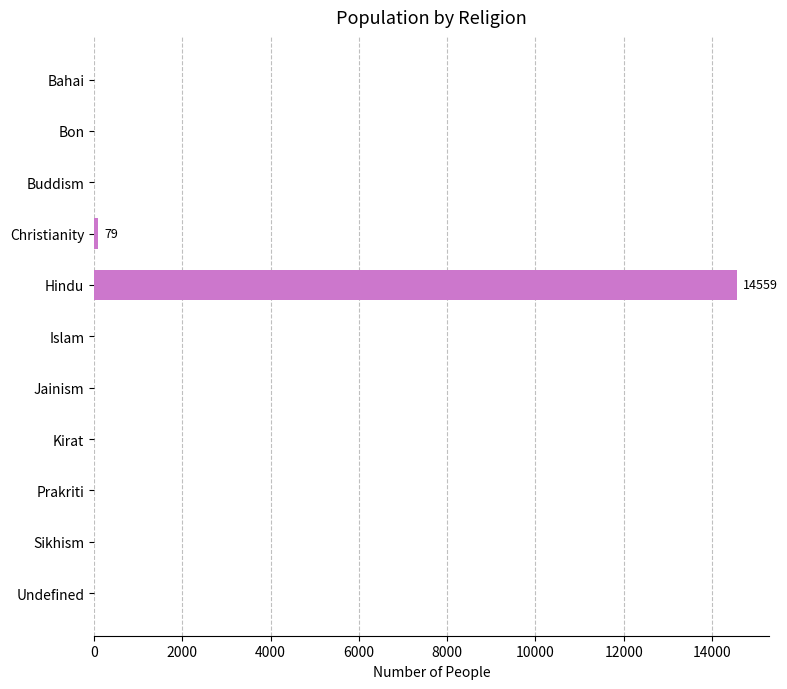

What is the greatest value displayed?

14559